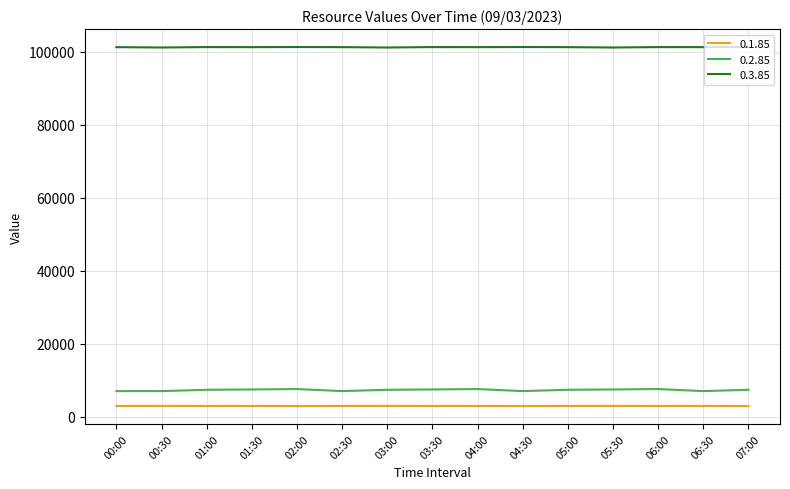

The value of 0.3.85 at 04:00 is 101200. True or false?

True